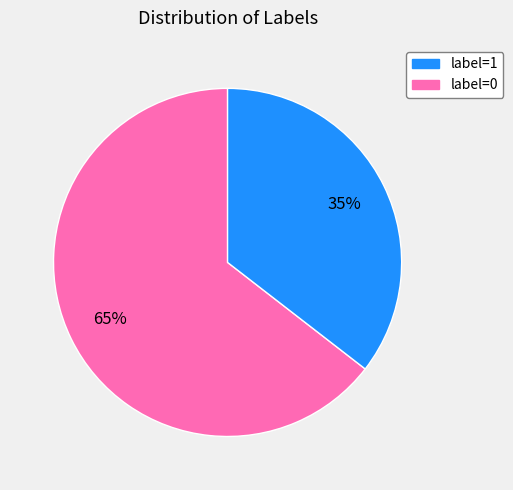

To the nearest percent, what is the average slice percentage?

50%